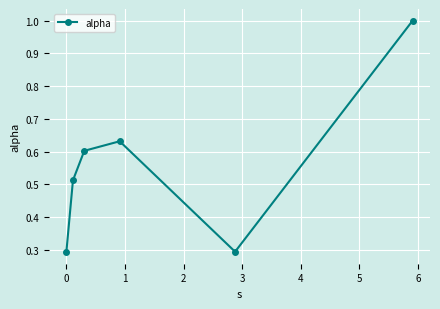

True or false: the data has more than 1 interior local peaks.

False